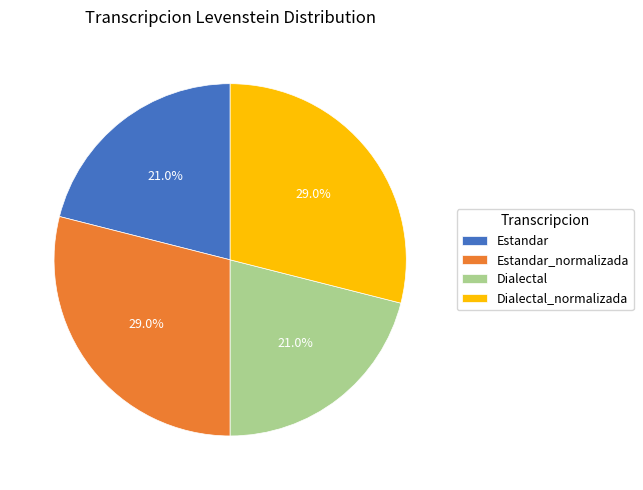

To the nearest percent, what is the combined percentage of Estandar and Estandar_normalizada?

50%